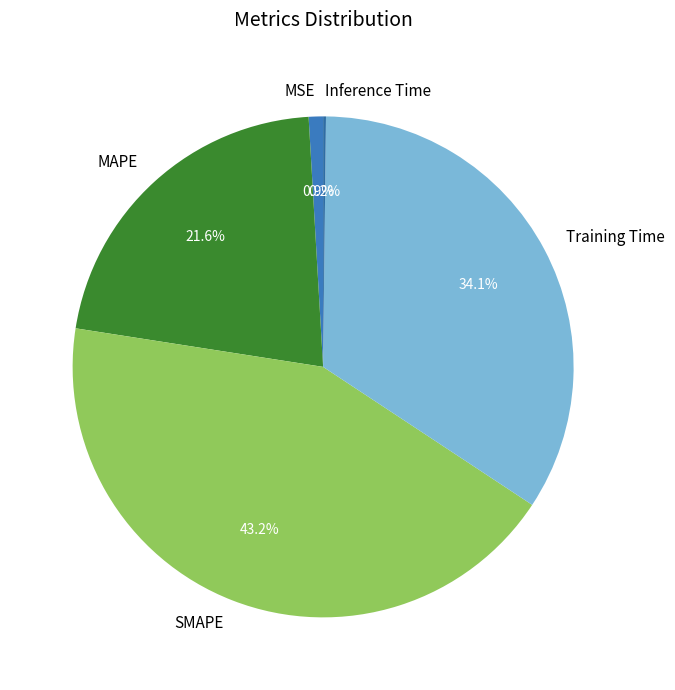

Which slice is the largest?

SMAPE